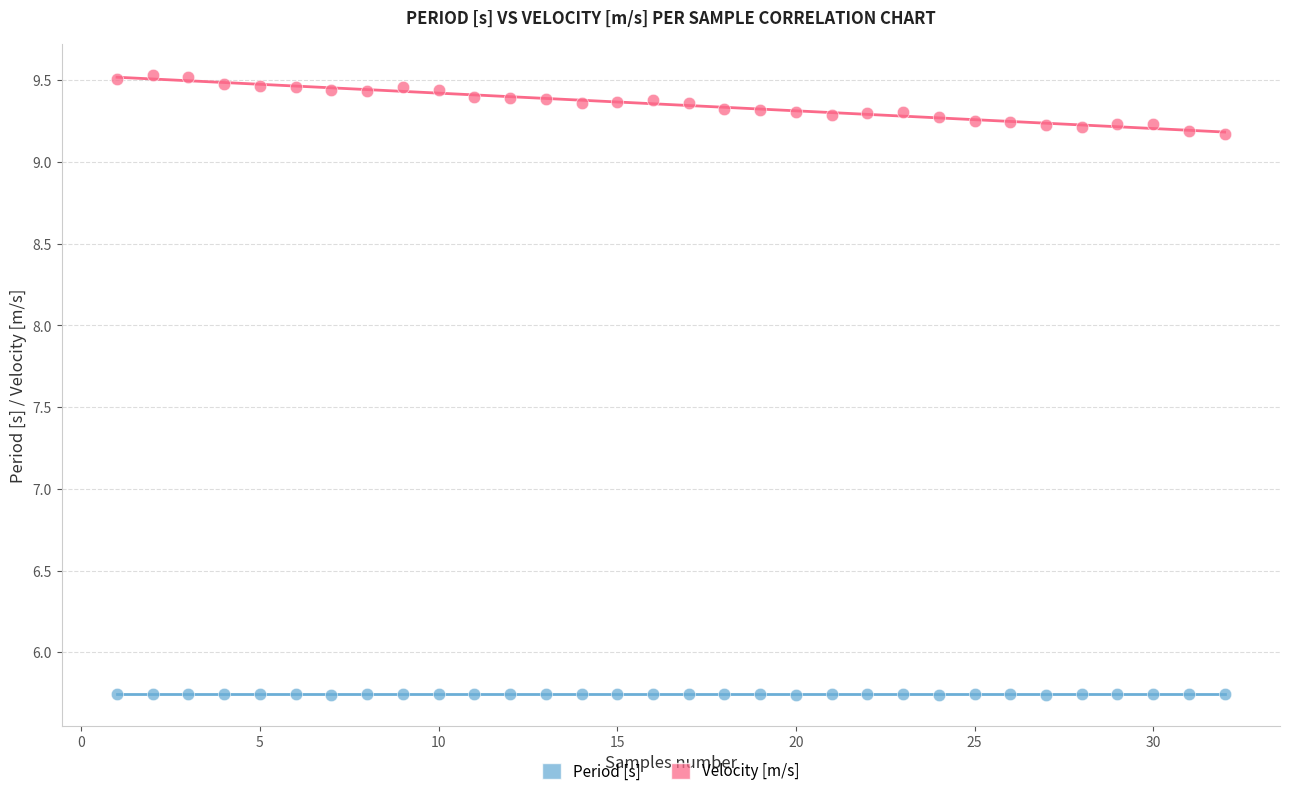

Which series reaches the maximum Y coordinate?

Velocity [m/s]